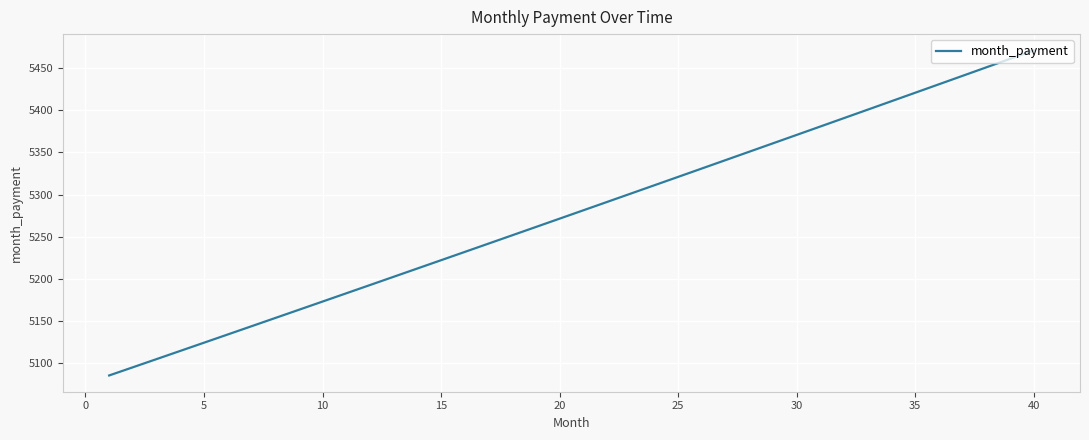

Reading left to right, what are all the values shown in this chart?

5085.5	5095.2	5104.9	5114.6	5124.4	5134.1	5143.8	5153.6	5163.4	5173.2	5182.9	5192.7	5202.6	5212.4	5222.2	5232.0	5241.9	5251.8	5261.6	5271.5	5281.4	5291.3	5301.2	5311.1	5321.1	5331.0	5340.9	5350.9	5360.9	5370.8	5380.8	5390.8	5400.8	5410.9	5420.9	5430.9	5440.9	5451.0	5461.1	5471.1